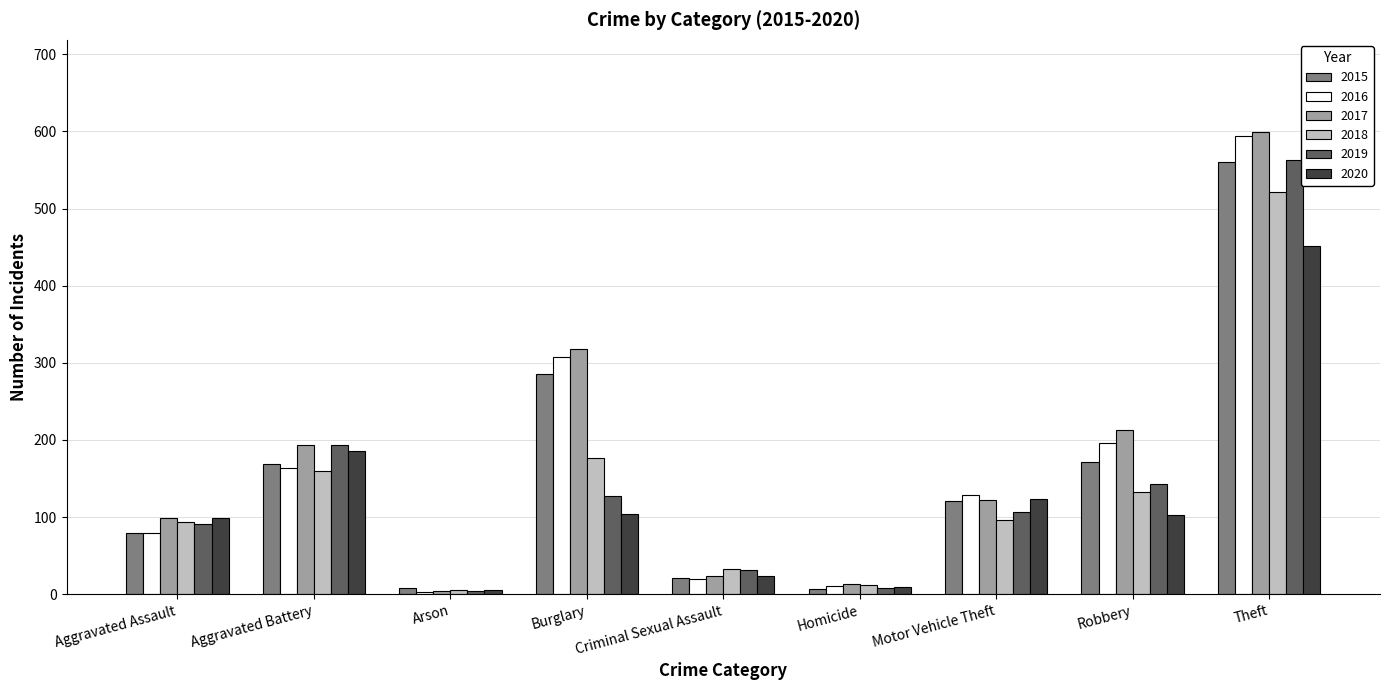

What is the maximum value for 2017?

599